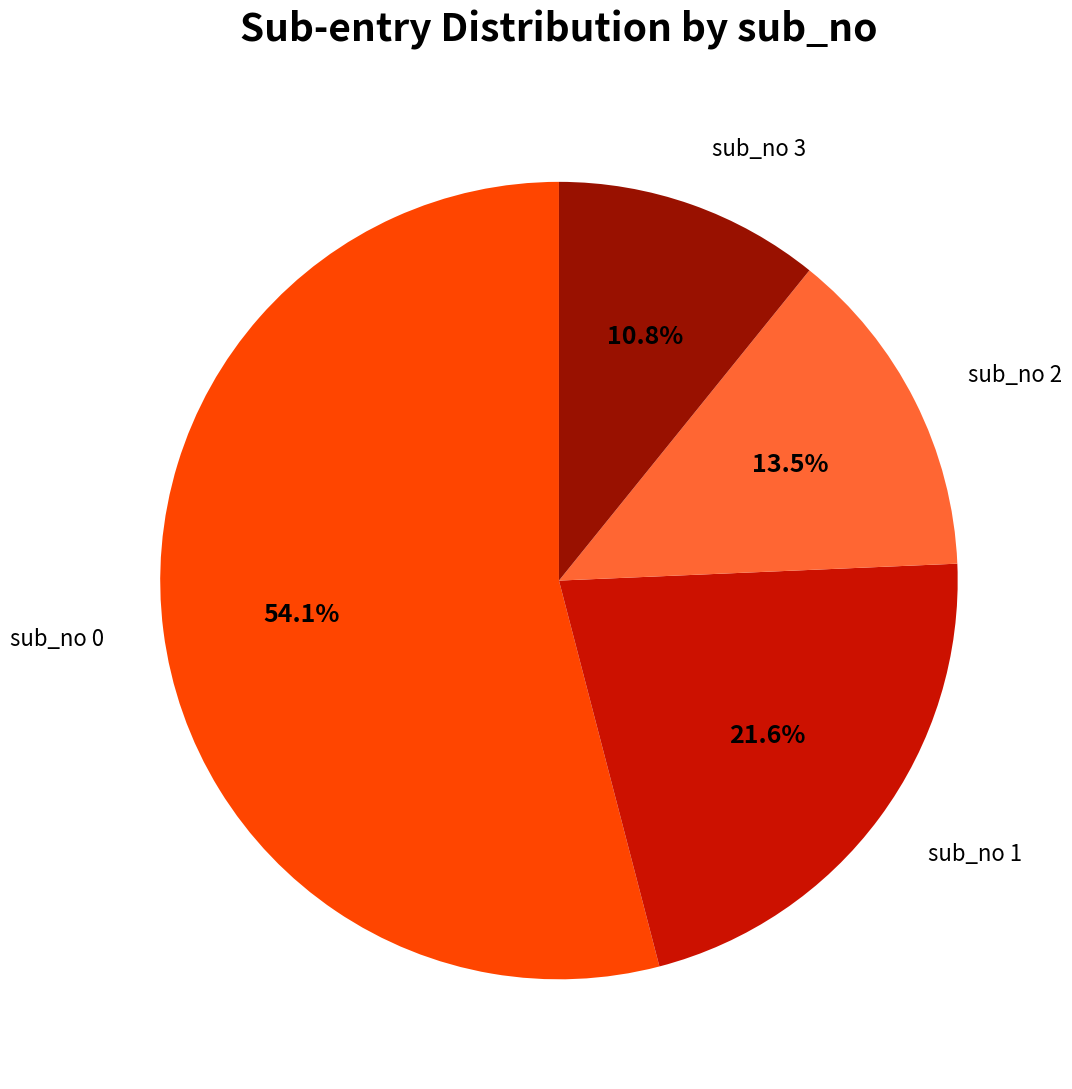

Is there a majority slice in this chart?

Yes